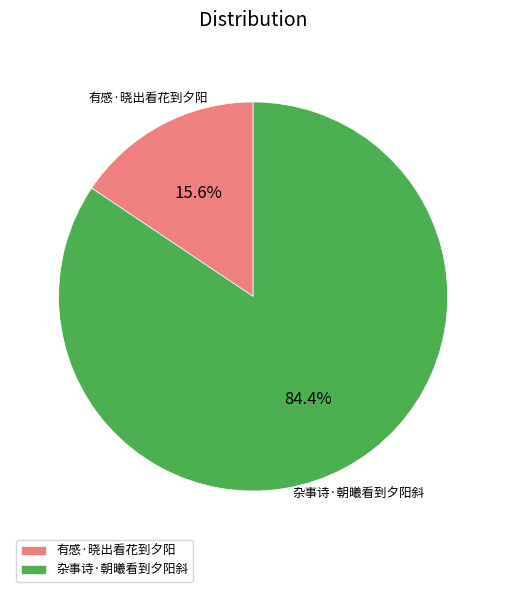

To the nearest percent, what percentage of the pie is 杂事诗·朝曦看到夕阳斜?

84%